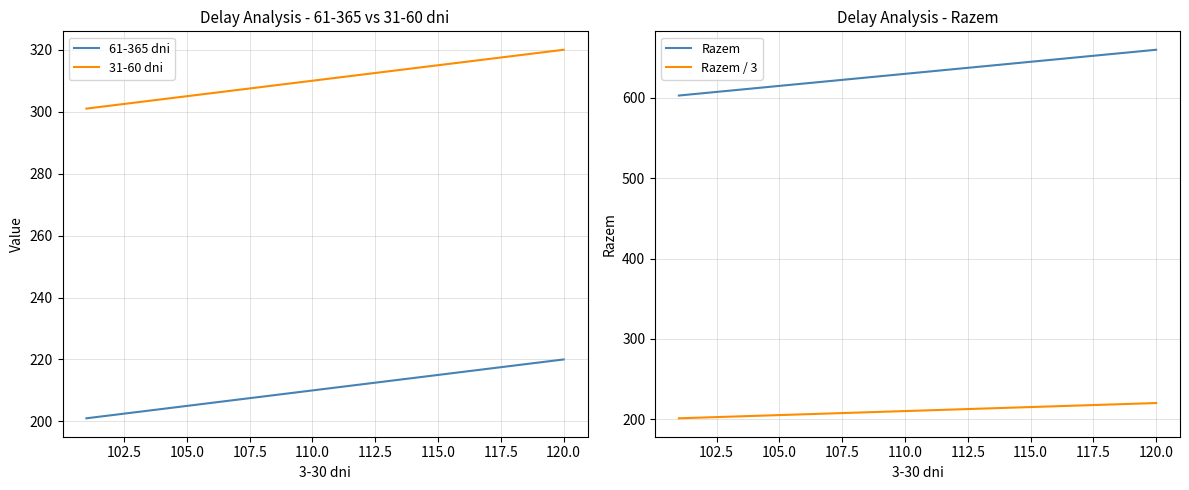

True or false: 31-60 dni and 61-365 dni intersect in this chart.

False